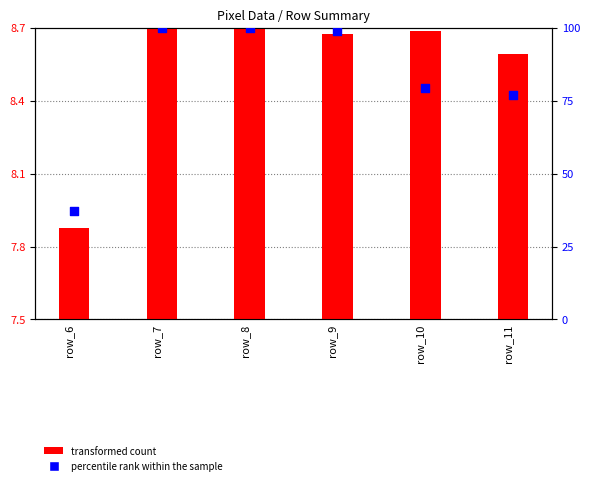

Which series has the widest spread of Y values?

percentile rank within the sample